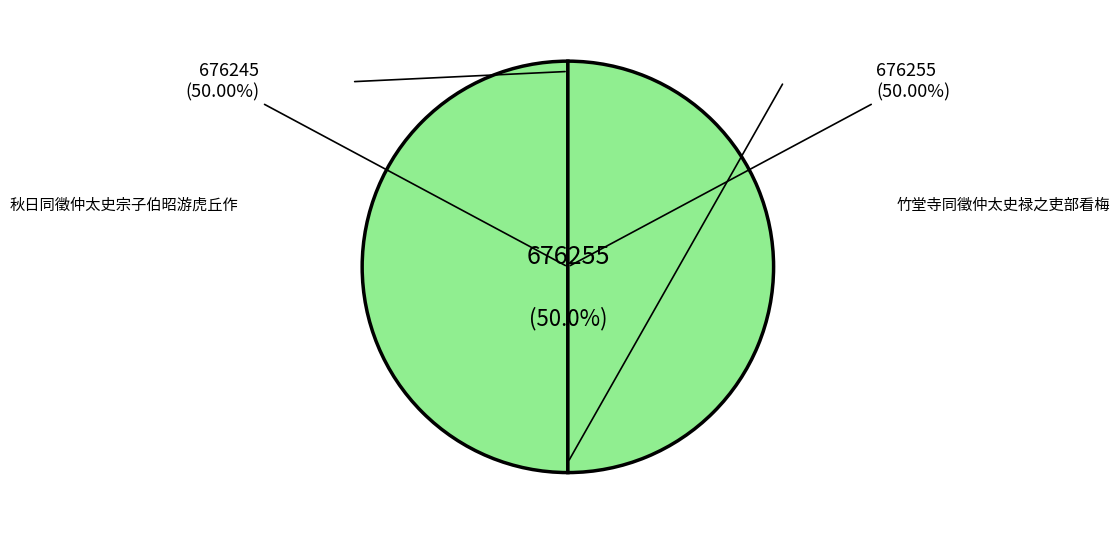

Count the number of slices in the pie.

2